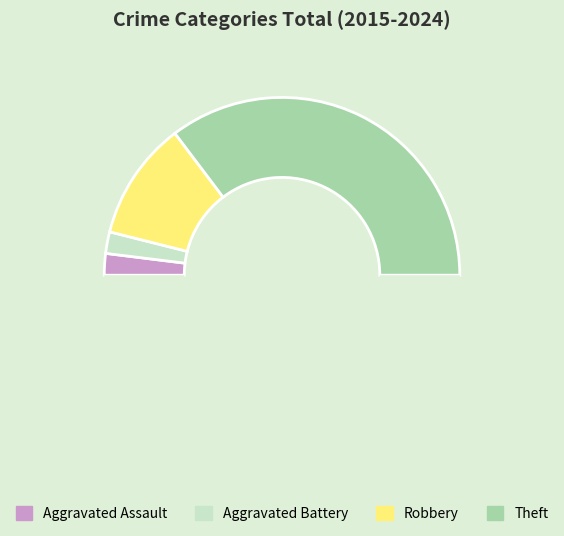

Count the number of slices in the pie.

5